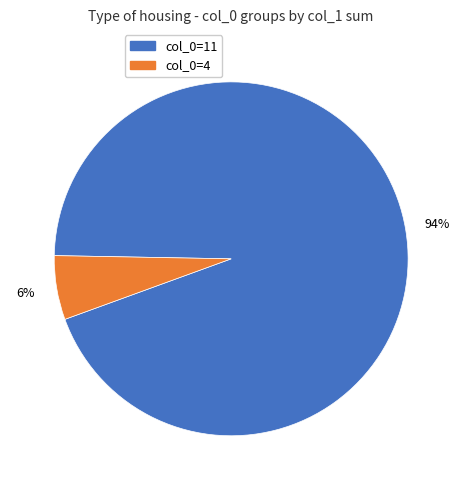

Count the number of slices in the pie.

2